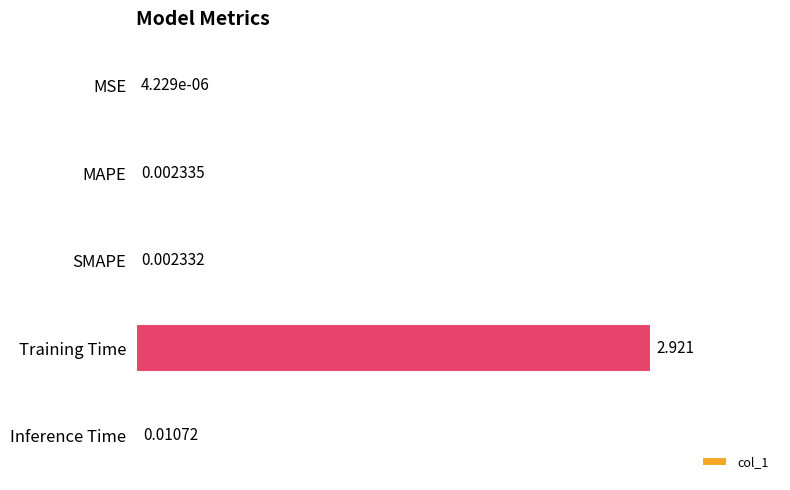

Which has a higher value, MSE or MAPE?

MAPE